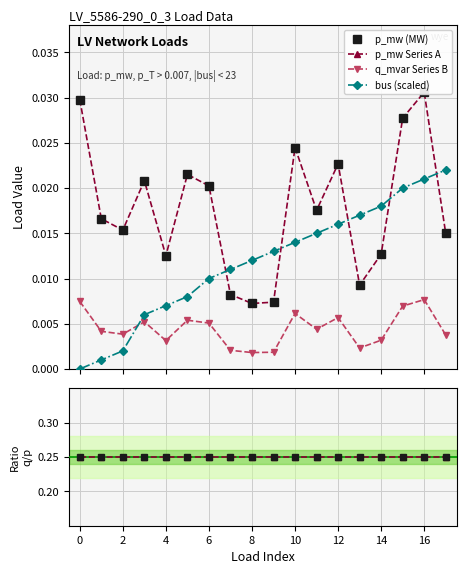

How many times do bus (scaled) and q_mvar Series B cross each other?

1